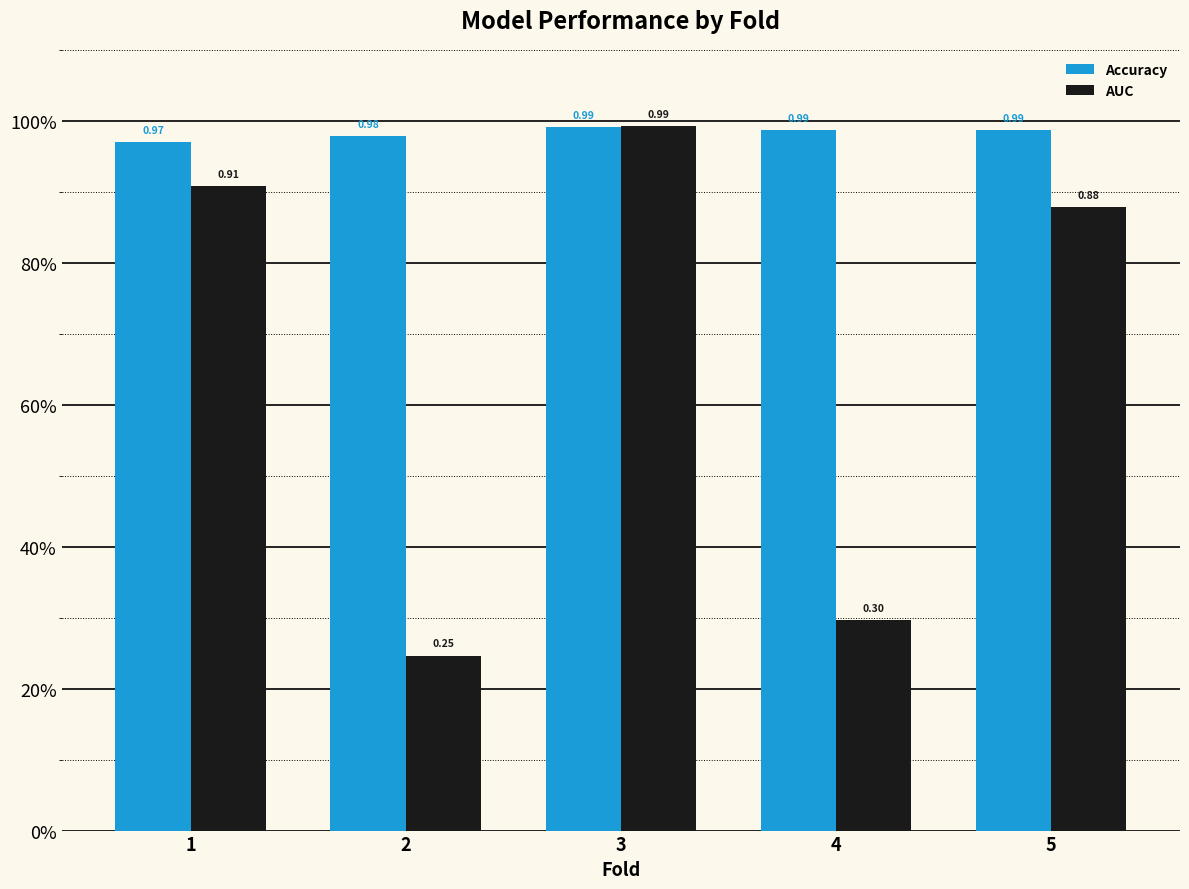

At 2, list the series in order from smallest to largest.

AUC, Accuracy